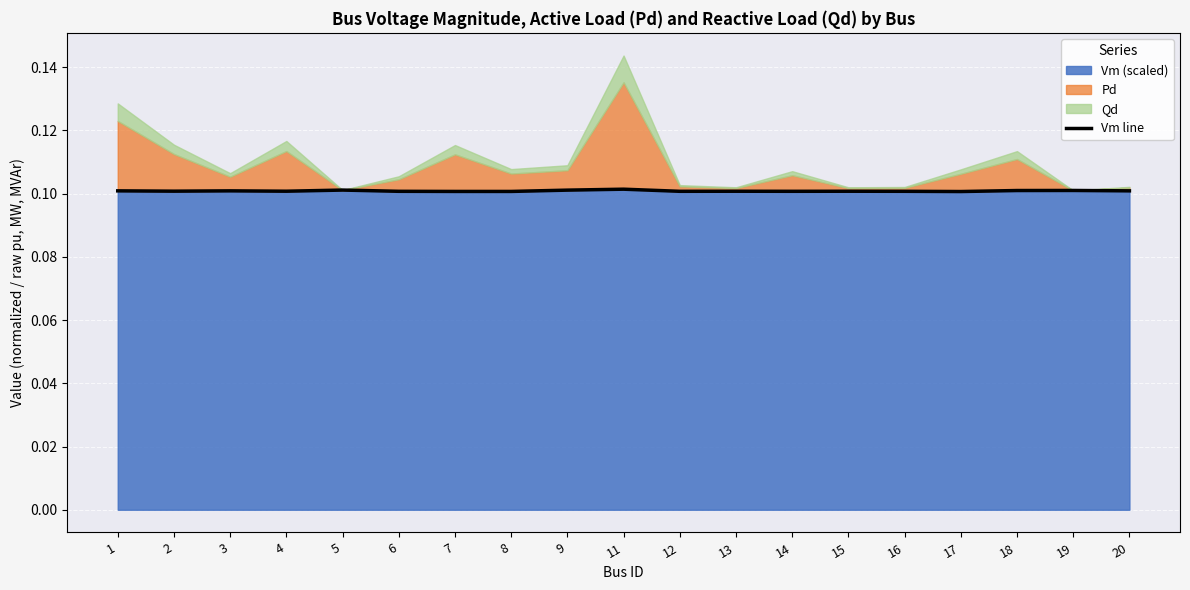

List the labels in order of value, largest first.

11, 5, 9, 19, 18, 1, 3, 20, 2, 4, 13, 15, 6, 12, 14, 16, 7, 8, 17